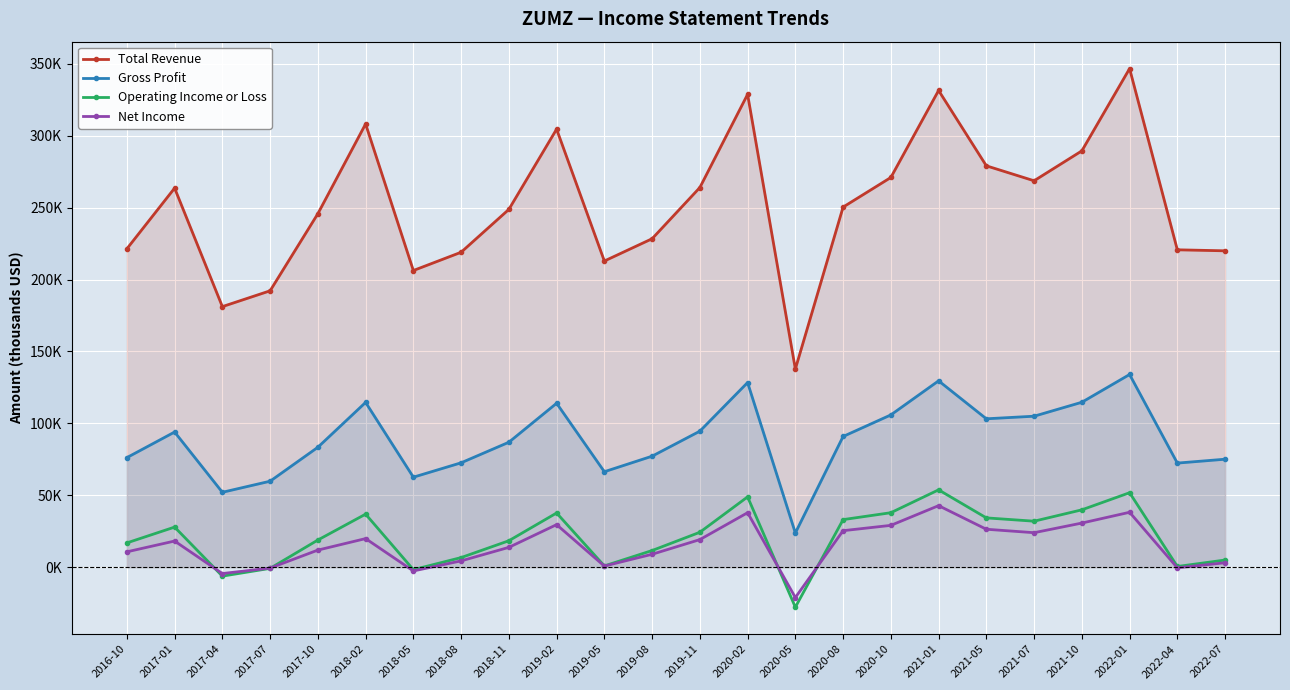

At which label is Total Revenue closest to 242250?

2017-10